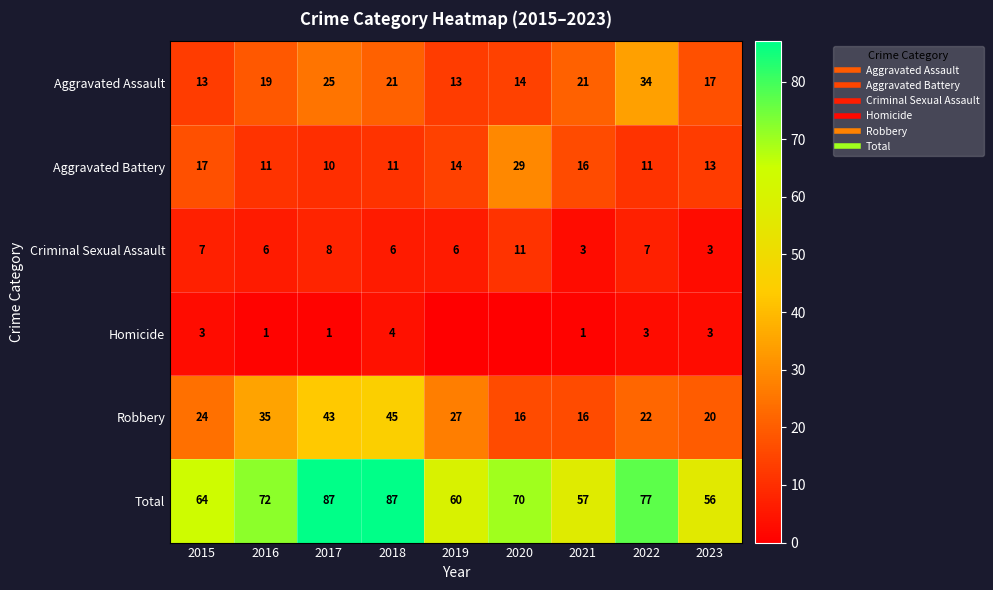

At 2016, list the series in order from smallest to largest.

Homicide, Criminal Sexual Assault, Aggravated Battery, Aggravated Assault, Robbery, Total